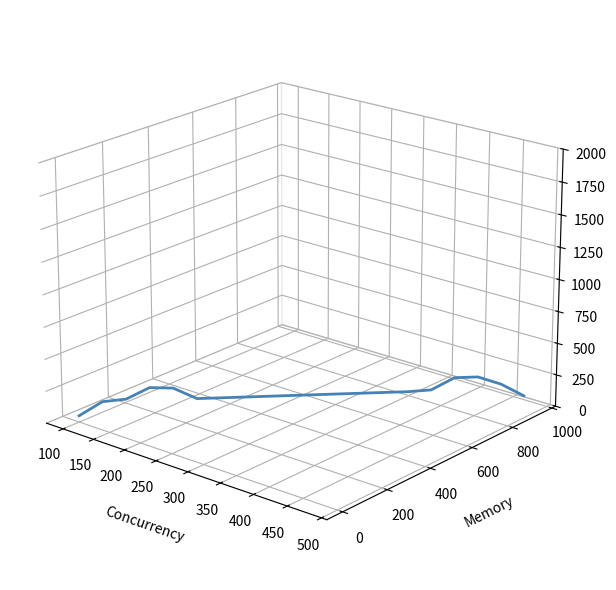

Is this an area chart (filled region under the line)?

No